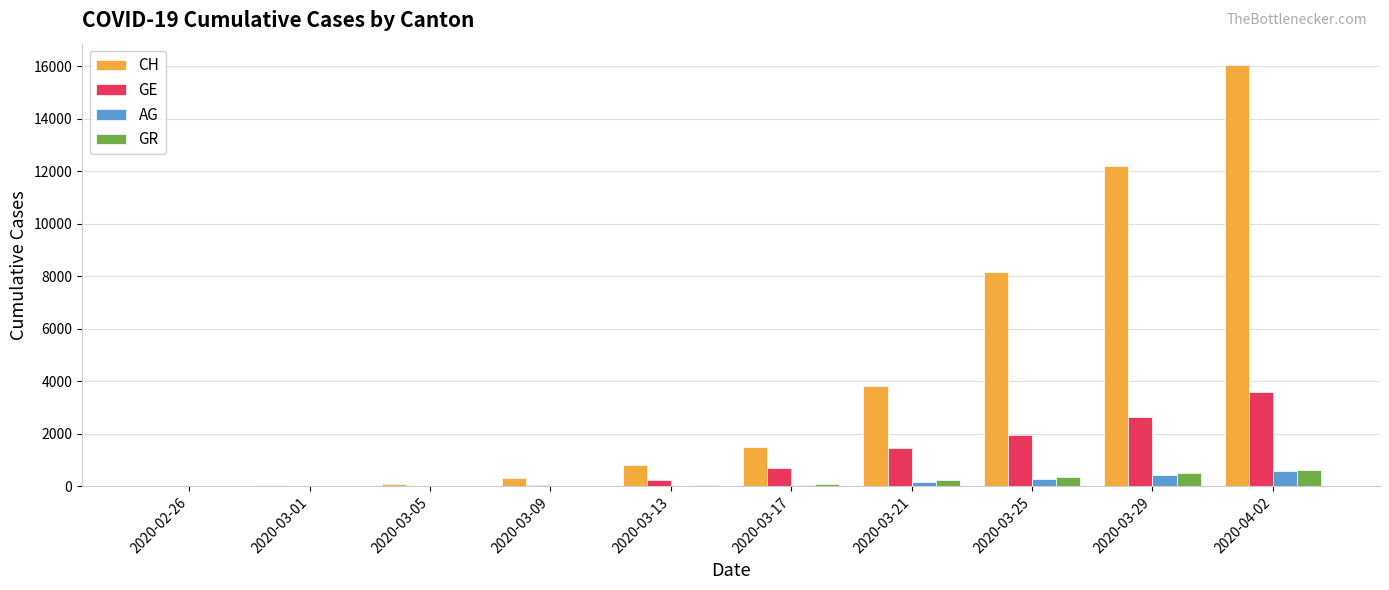

What is the sum of the GR values at 2020-03-13 and 2020-03-25?

386